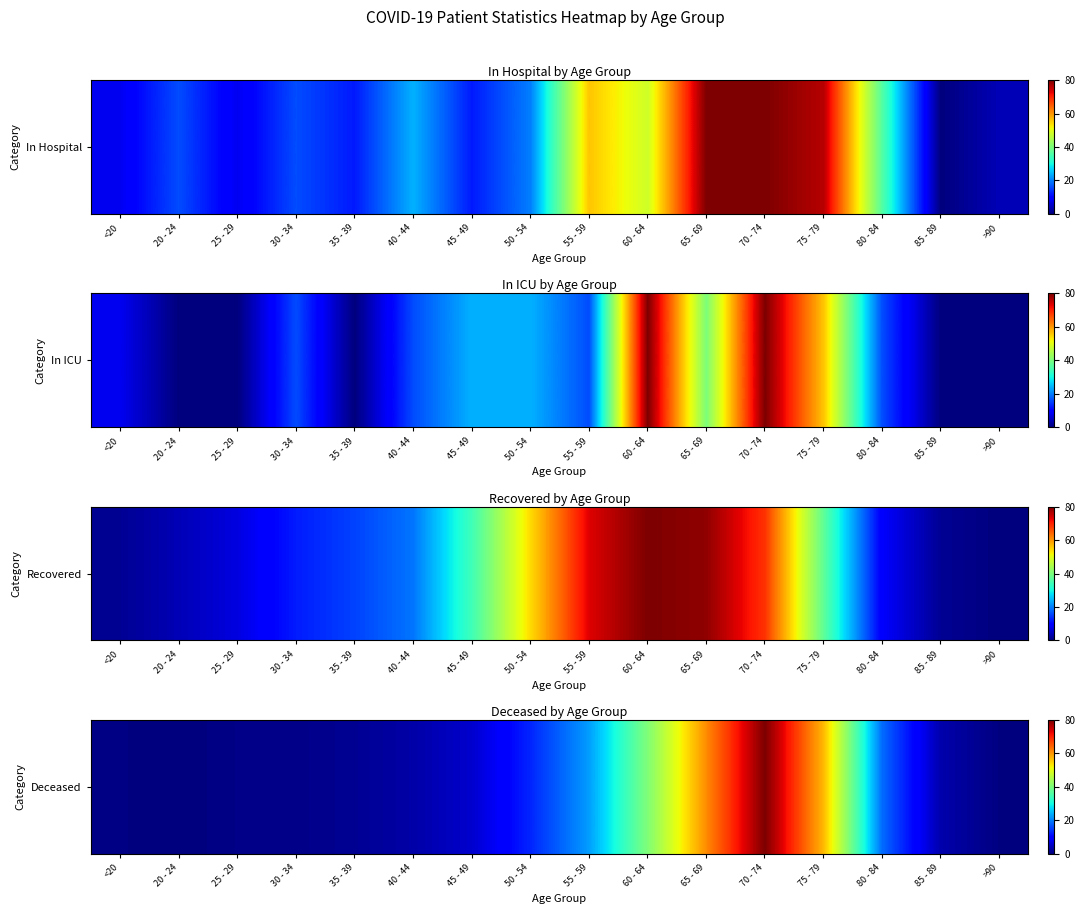

Where is the data nearest to the value 40?

60 - 64